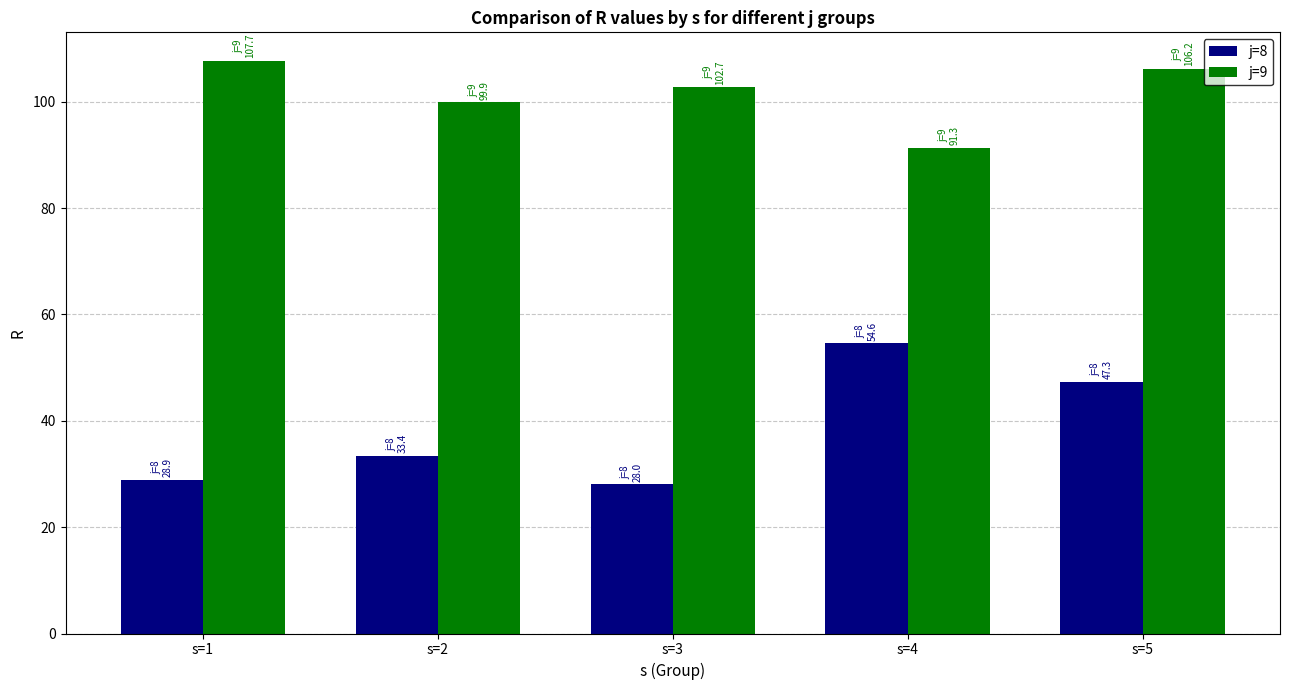

Which series has the widest spread of values?

j=8